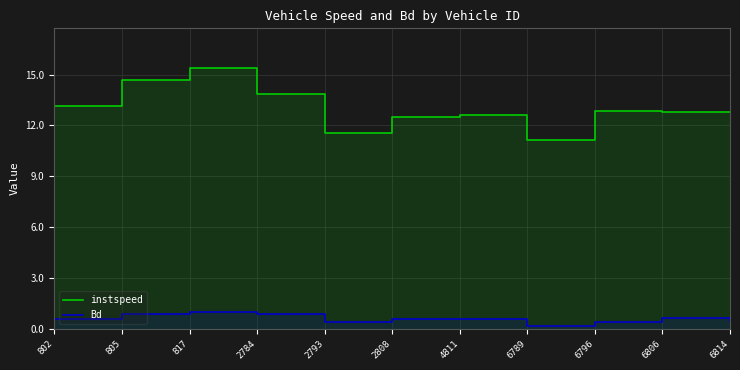

What is the average value of the instspeed series?

13.0